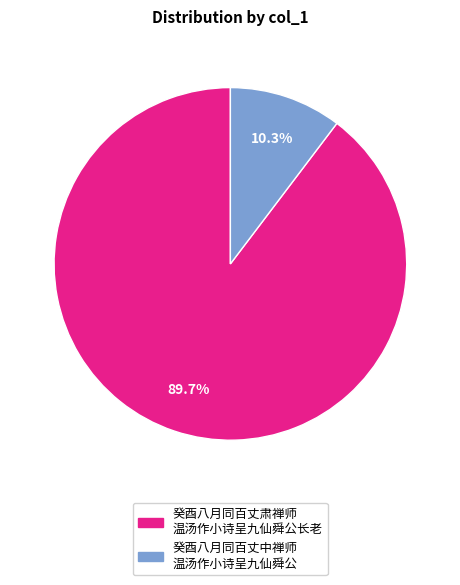

Does any single category account for the majority?

Yes